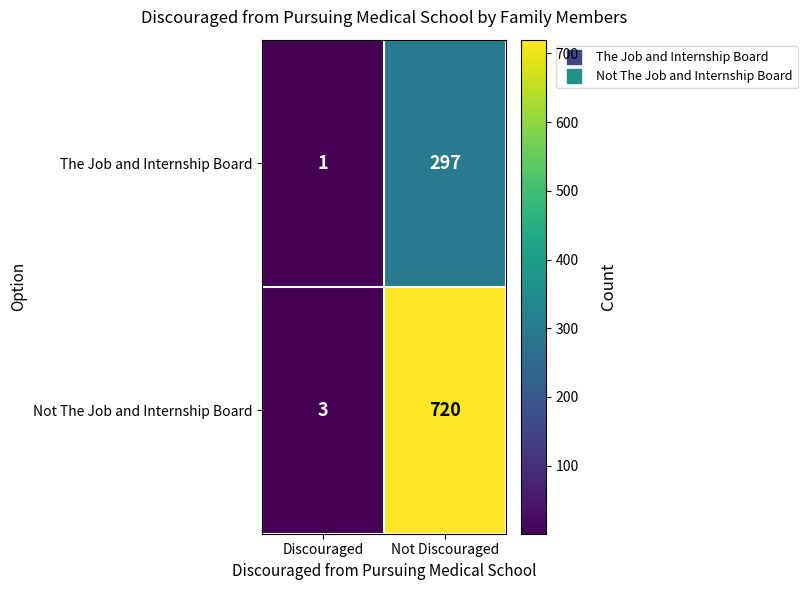

Rank the series by their maximum value, from lowest to highest.

The Job and Internship Board, Not The Job and Internship Board